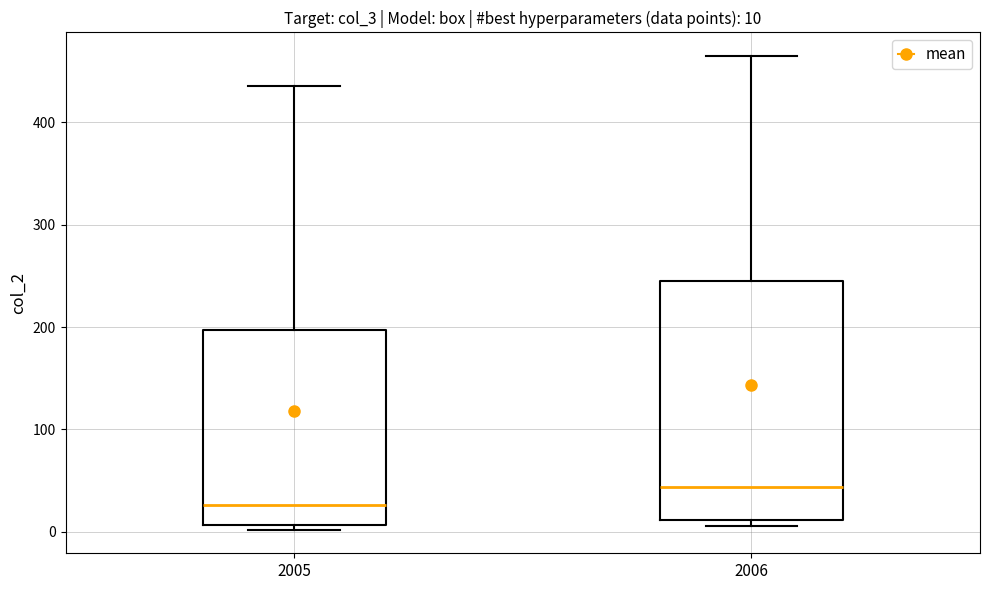

Which box is the tallest, from its lower edge to its upper edge?

2006